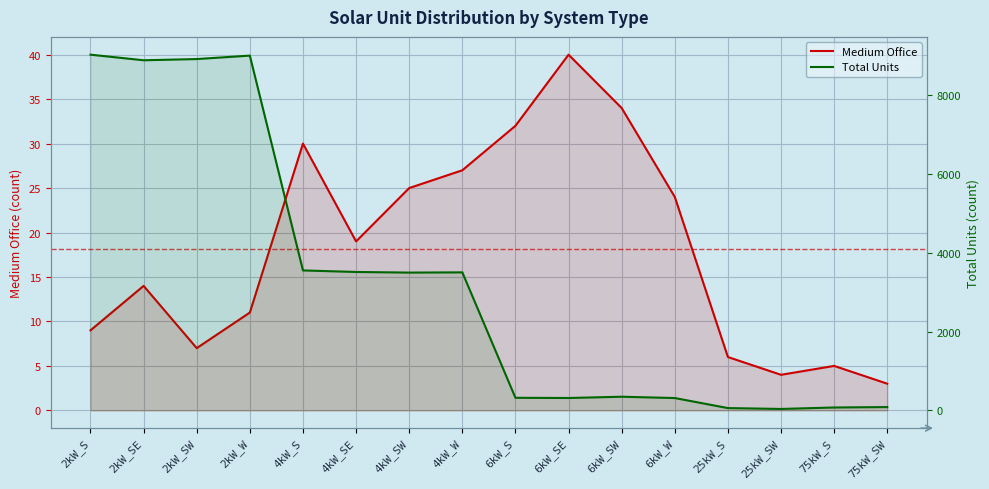

True or false: Medium Office has more than 2 interior local peaks.

True